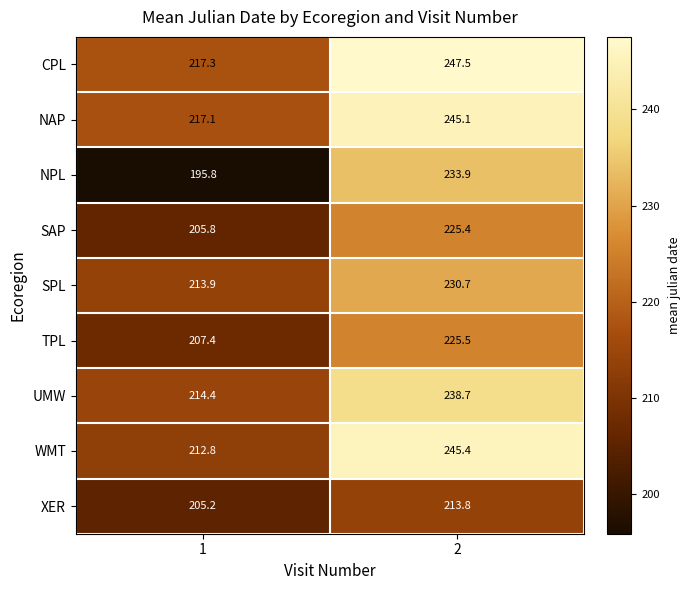

What is the sum of the XER values at 1 and 2?

419.0